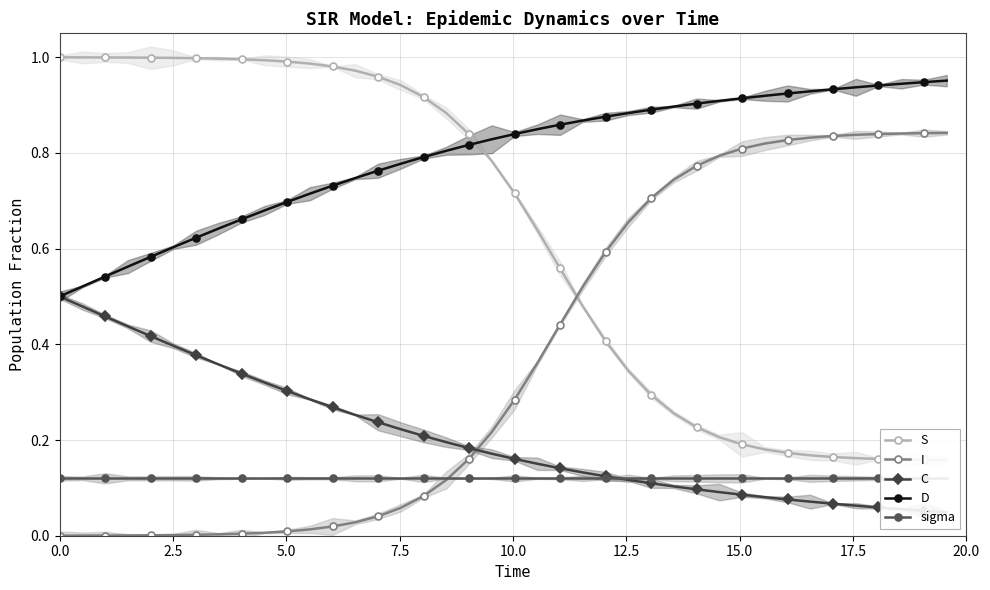

True or false: I and D cross at least once.

False